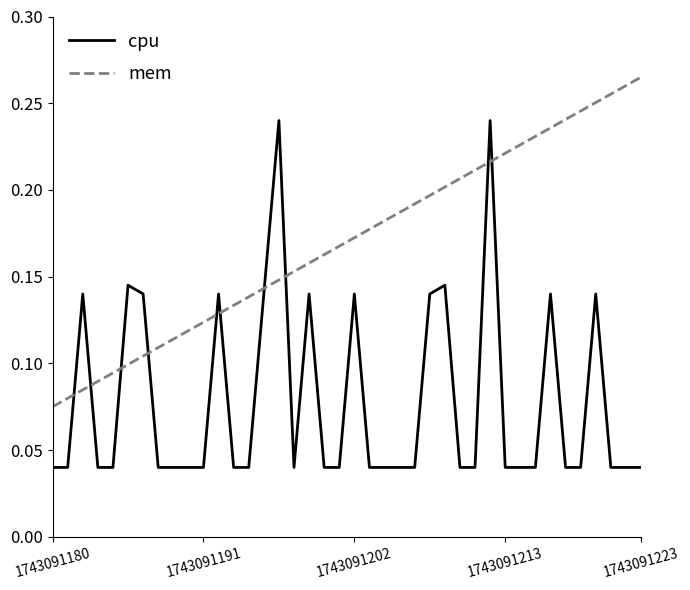

How many series are shown in this chart?

2